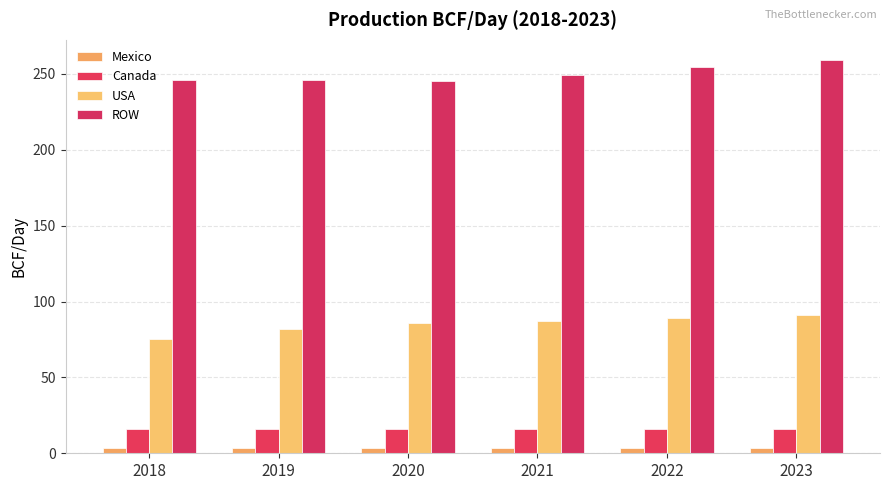

What is the difference between the highest and lowest values at 2022?

250.7